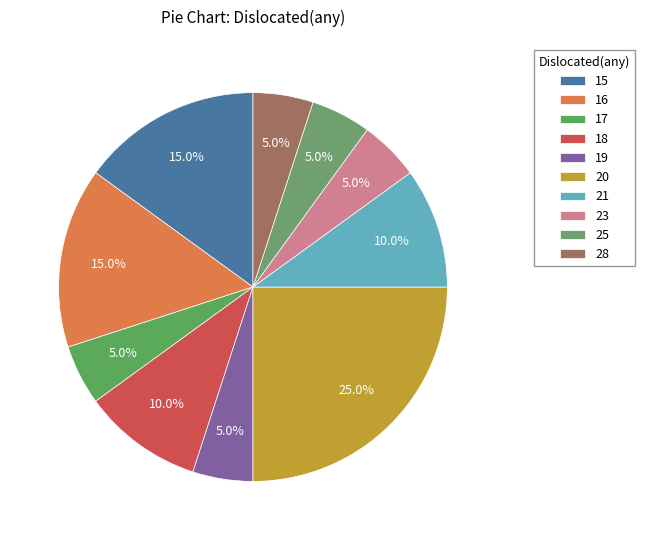

To the nearest percent, what is the combined percentage of 15 and 17?

20%